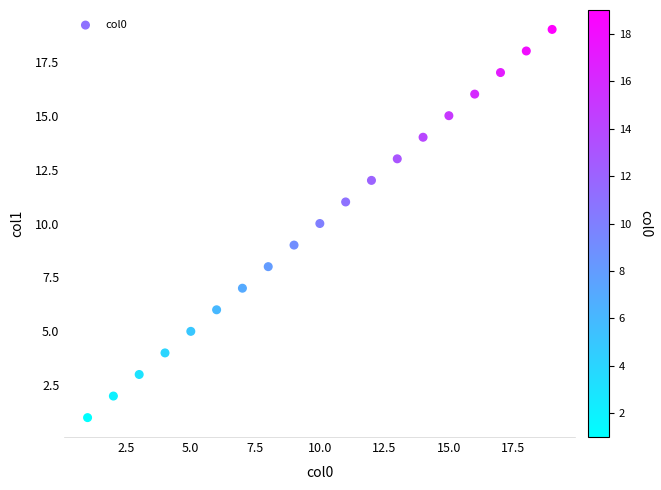

What is the range of Y values (max minus min)?

18